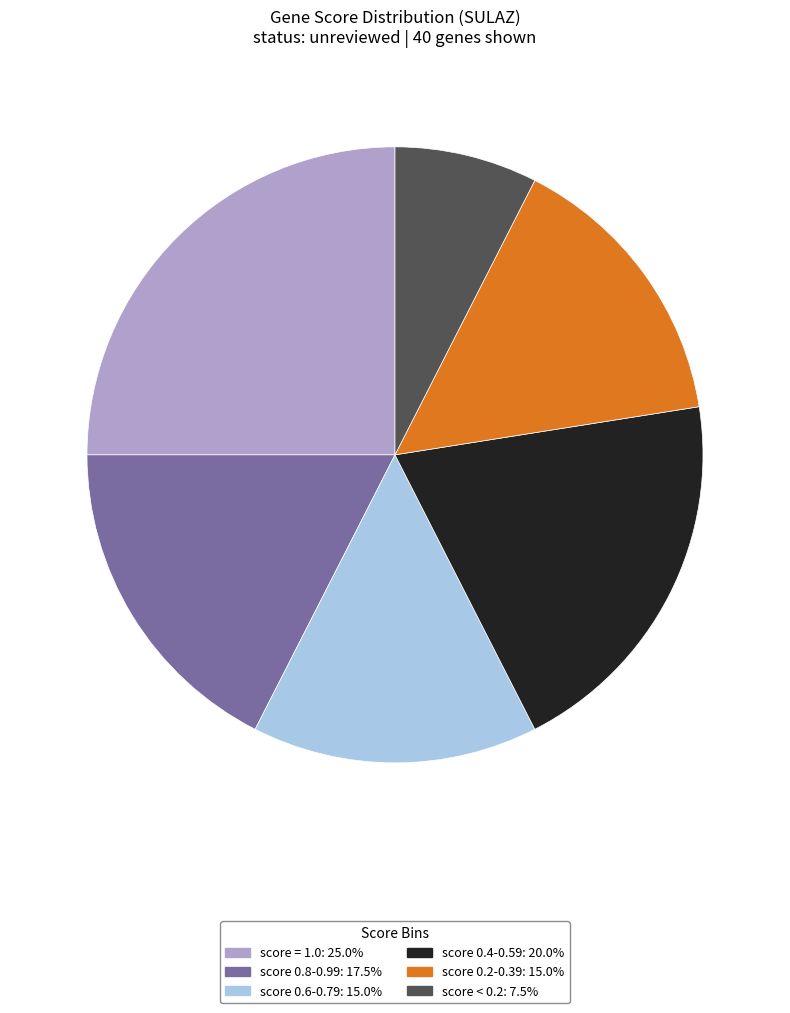

What is the ratio of the value at score 0.2-0.39: 15.0% to the value at score 0.6-0.79: 15.0%?

1.0